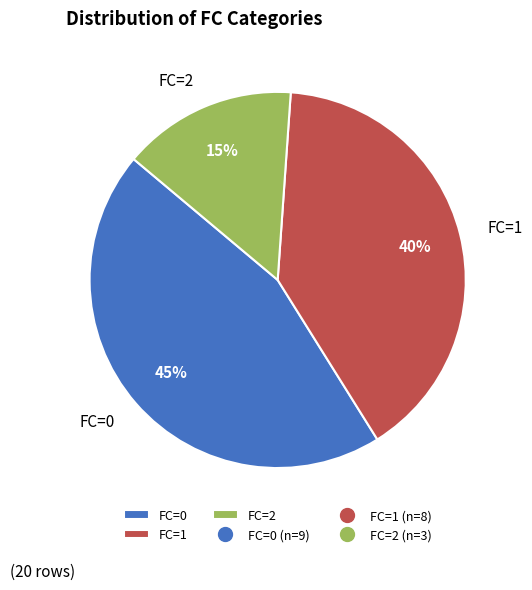

How many segments does this pie chart have?

3